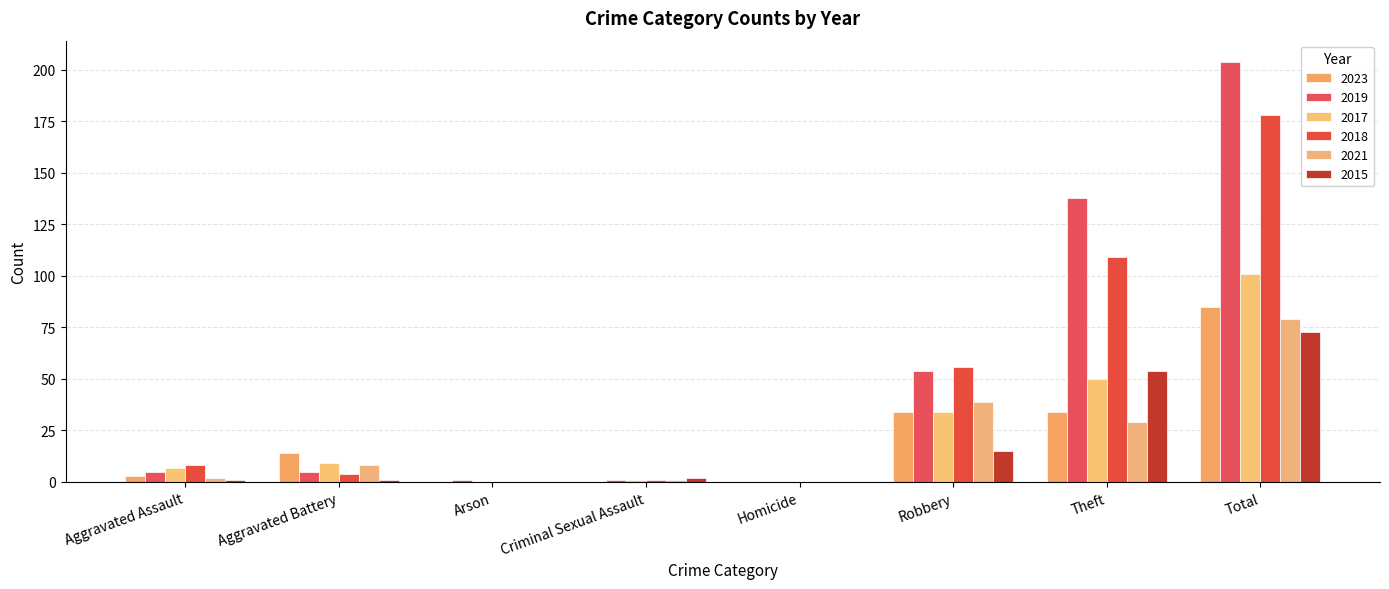

Are the bars grouped side by side (vs. stacked)?

Yes